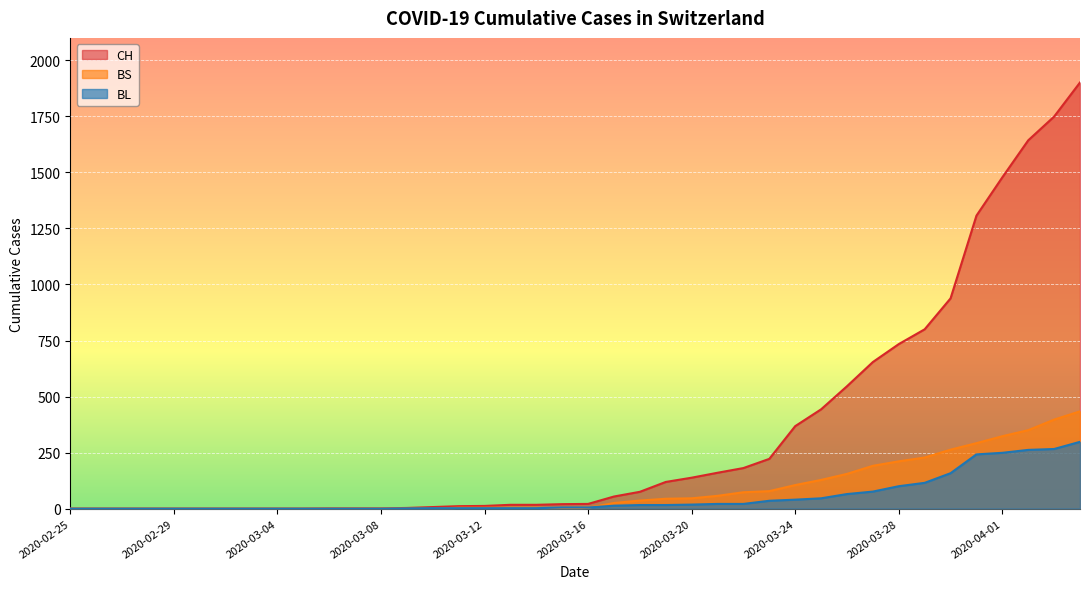

At which label does CH reach its minimum?

2020-02-25